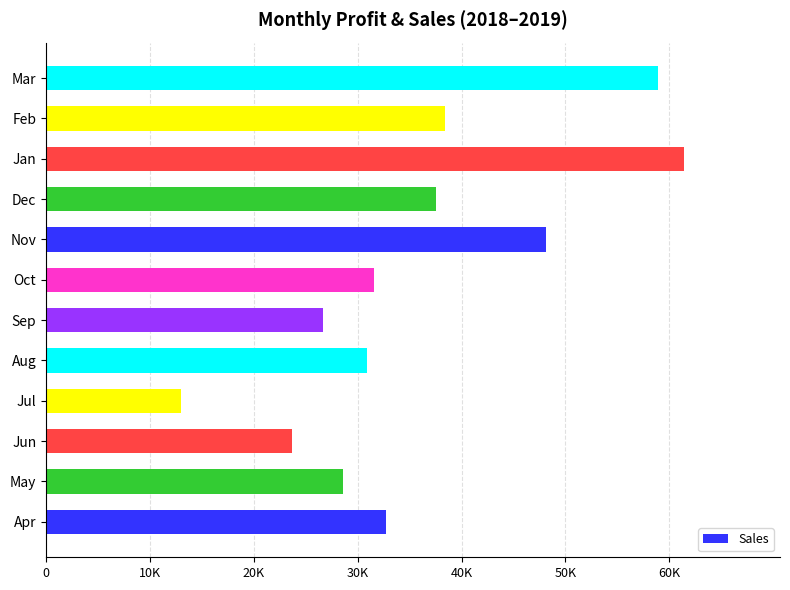

Are the bars horizontal?

Yes